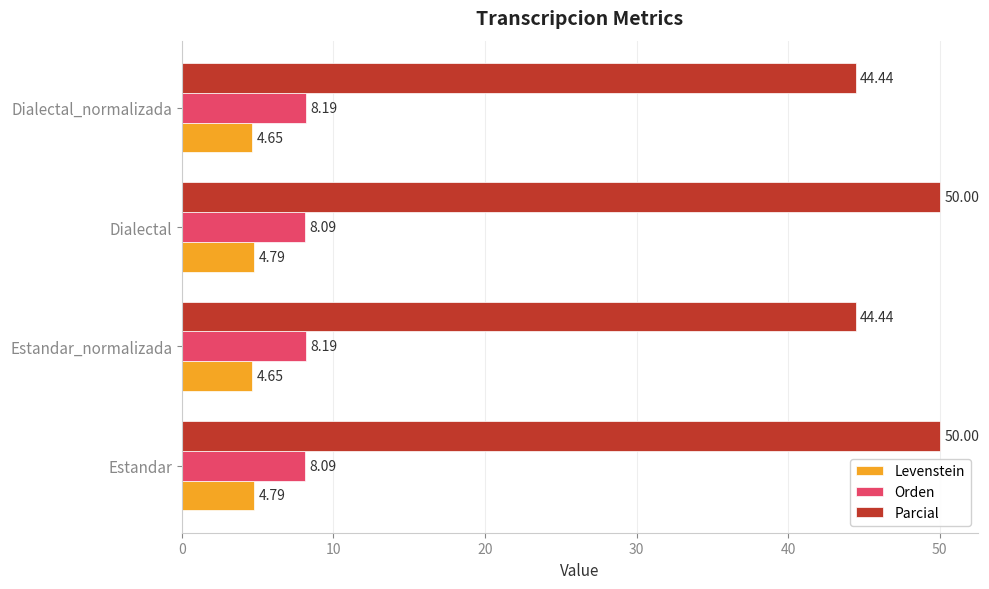

List the series in order of their peak value, lowest first.

Levenstein, Orden, Parcial